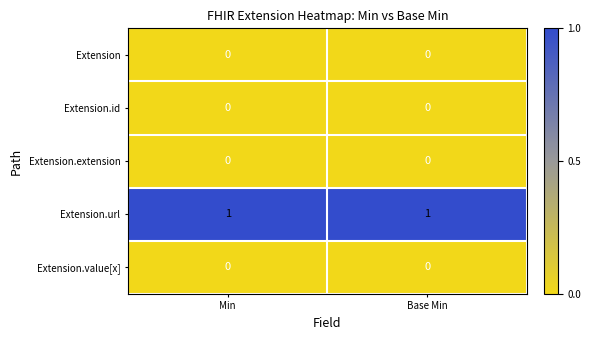

True or false: Extension has a value of 0 at Base Min.

True